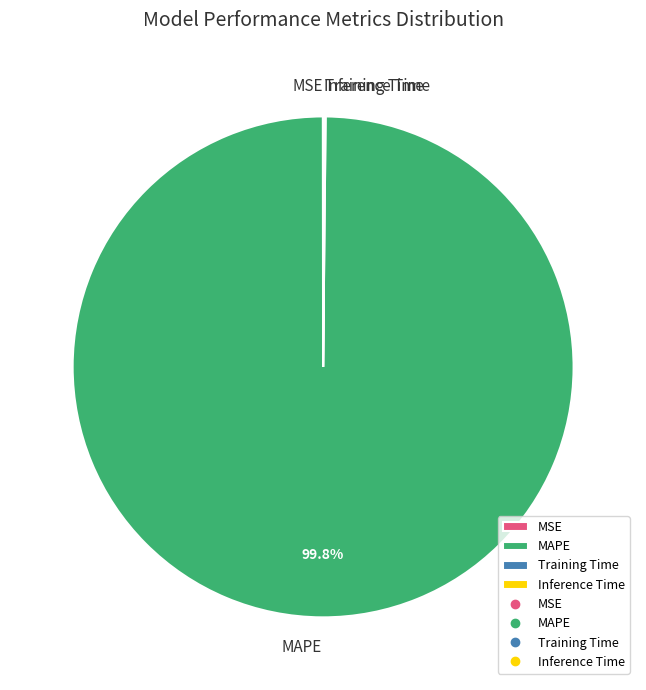

What is the majority slice?

MAPE